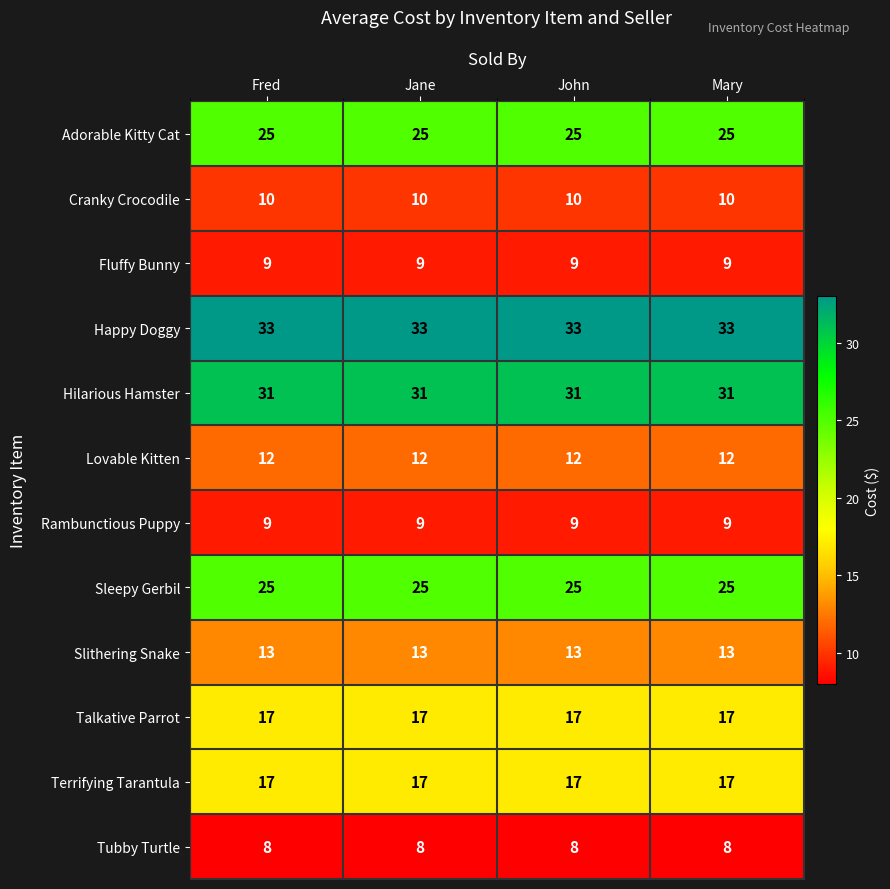

At how many categories does at least one series exceed 20?

4